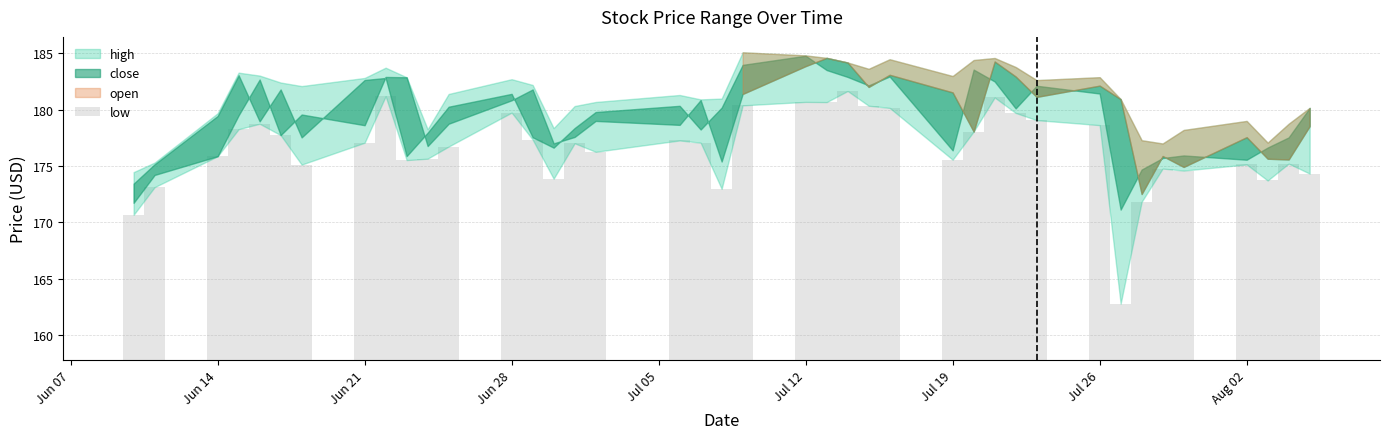

Does the chart contain any negative values?

No